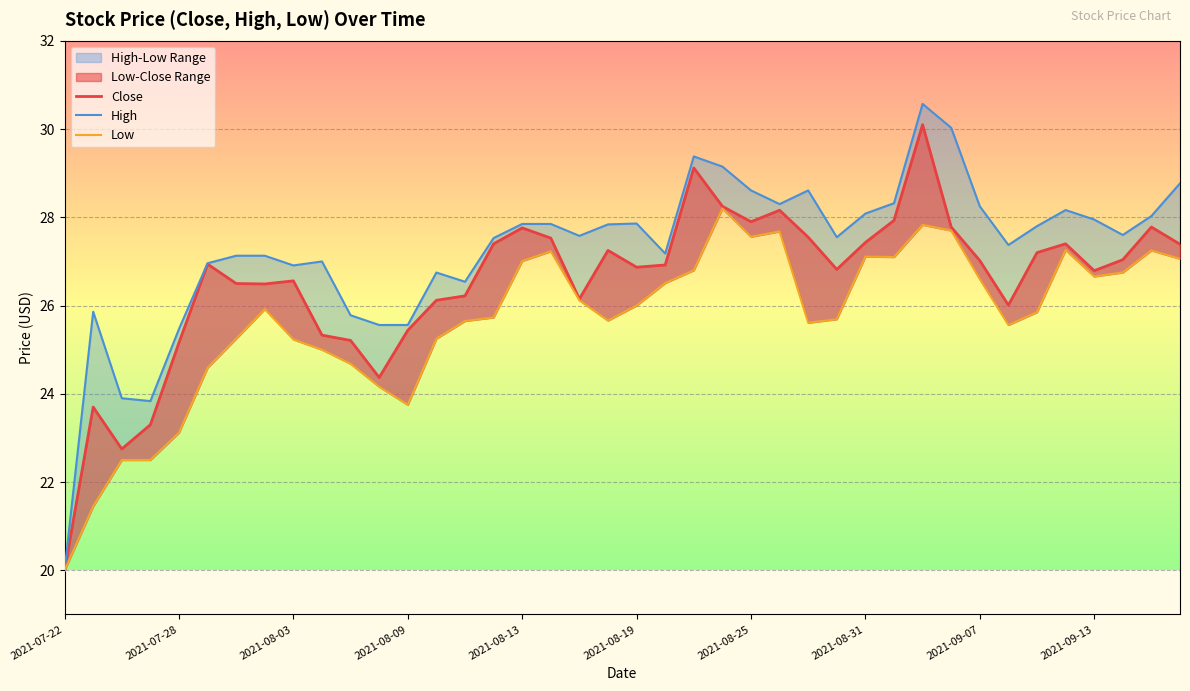

True or false: Close has more than 0 points higher than both neighbors.

True